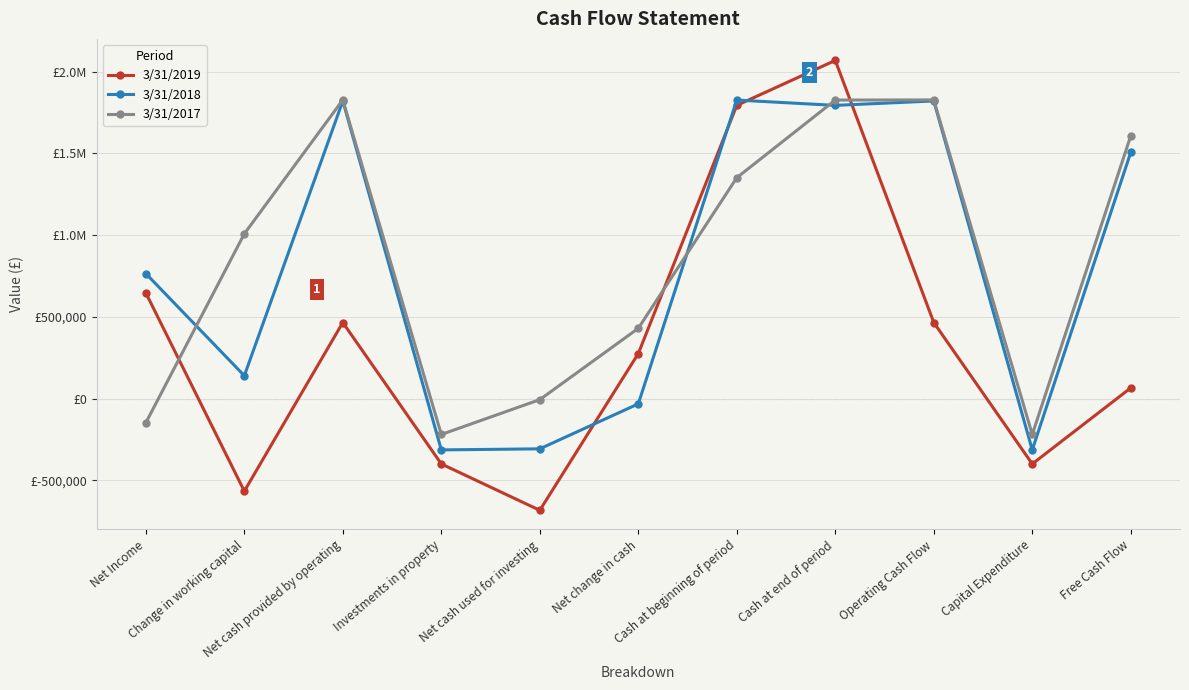

The 3/31/2019 series shows 2068294 at Cash at end of period. True or false?

True